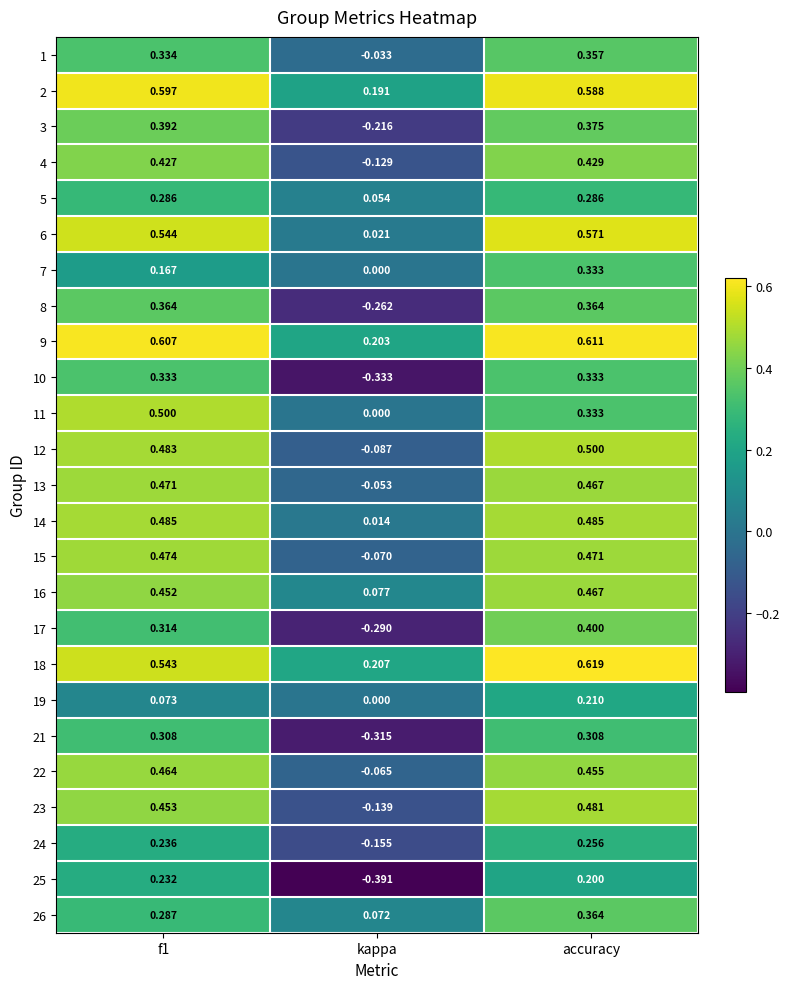

At which label is 16 closest to 0?

kappa